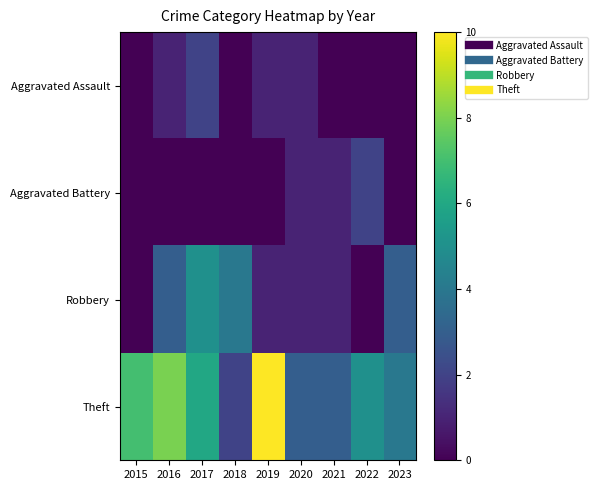

Reading right to left, list all the values displayed in this chart.

Aggravated Assault: 2023=0	2022=0	2021=0	2020=1	2019=1	2018=0	2017=2	2016=1	2015=0
Aggravated Battery: 2023=0	2022=2	2021=1	2020=1	2019=0	2018=0	2017=0	2016=0	2015=0
Robbery: 2023=3	2022=0	2021=1	2020=1	2019=1	2018=4	2017=5	2016=3	2015=0
Theft: 2023=4	2022=5	2021=3	2020=3	2019=10	2018=2	2017=6	2016=8	2015=7